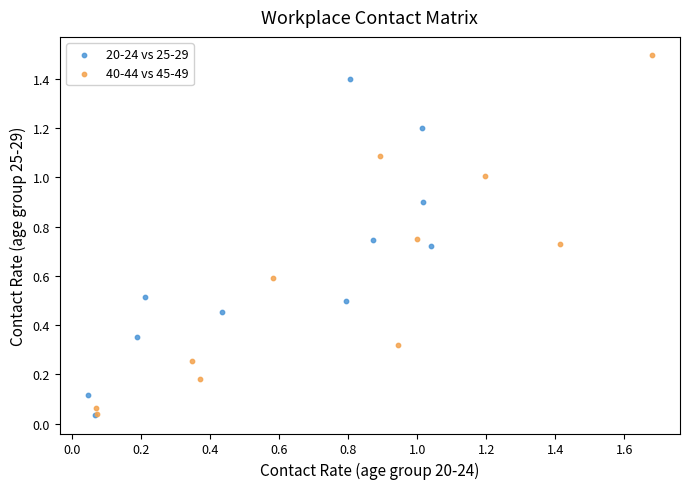

Which series has the largest Y range (max minus min)?

40-44 vs 45-49